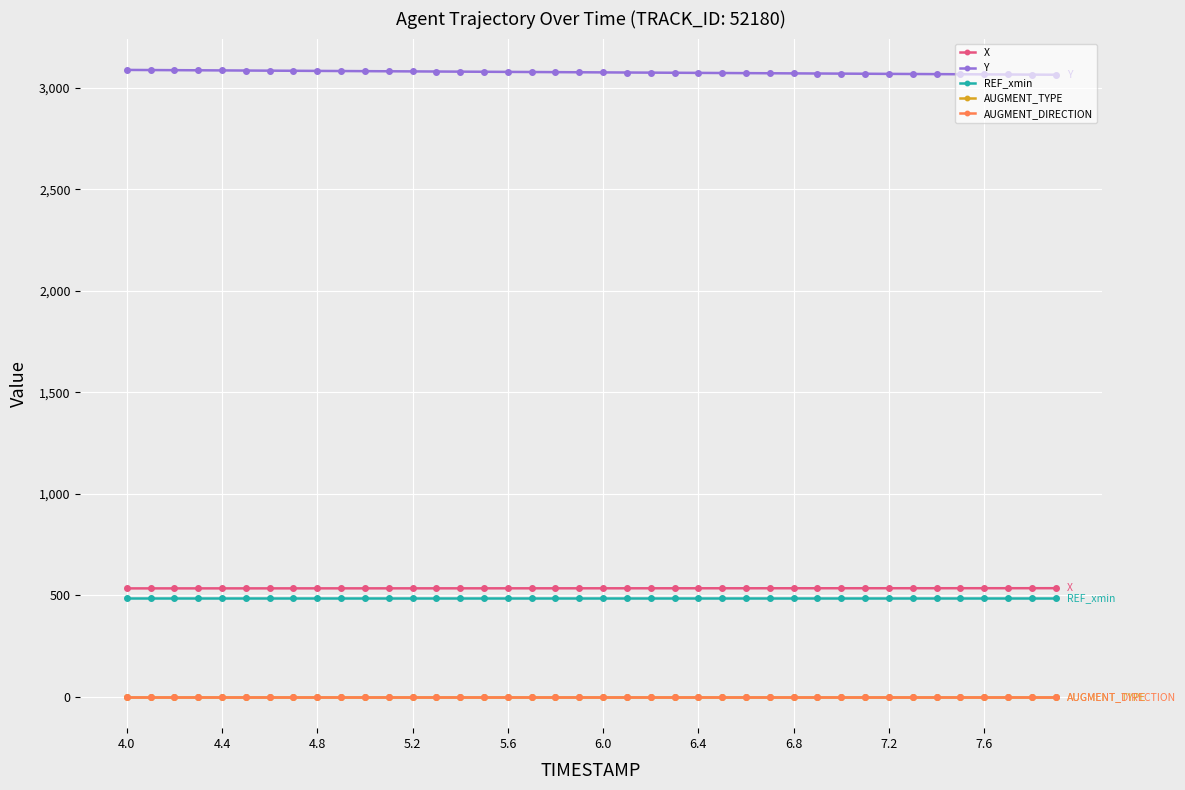

True or false: REF_xmin and X cross at least once.

False